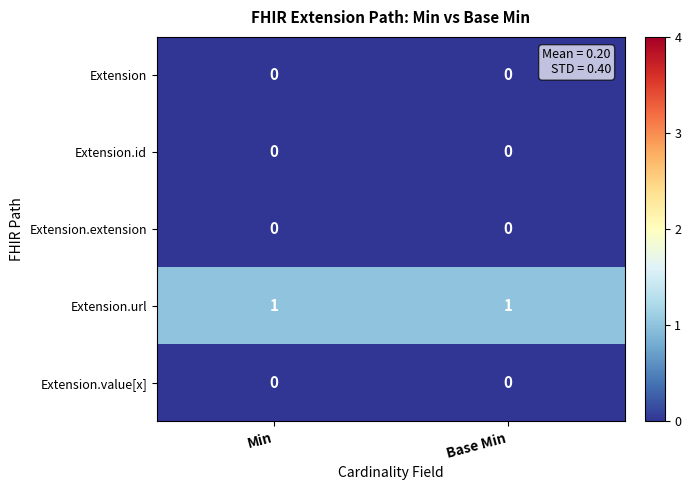

The value of Extension.id at Base Min is 0. True or false?

True